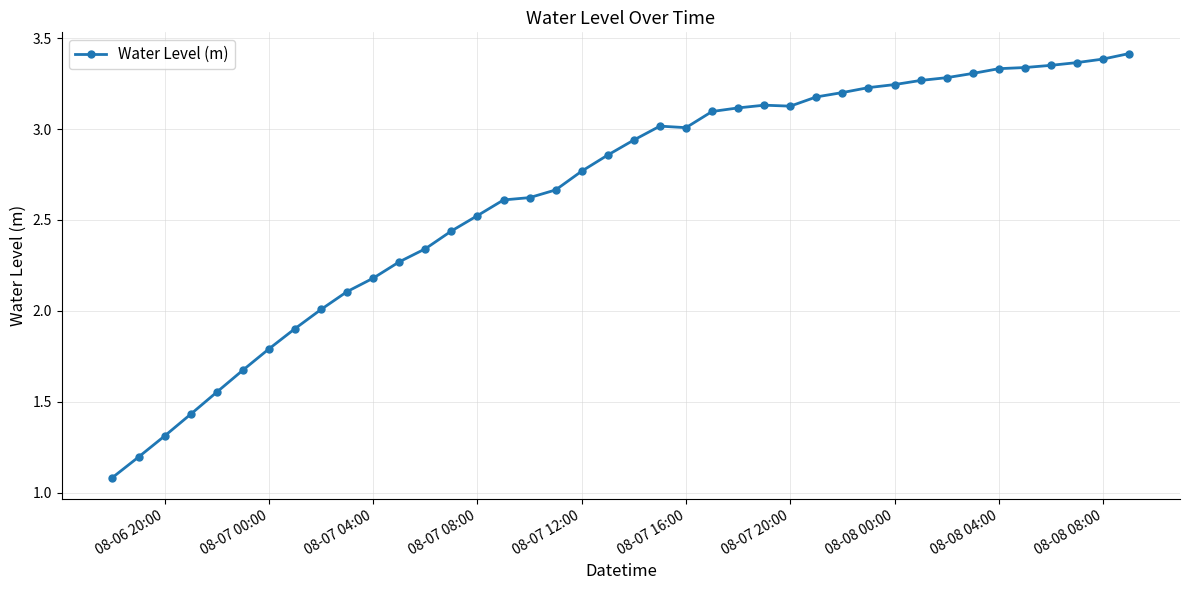

True or false: the data has more than 1 interior local peaks.

True